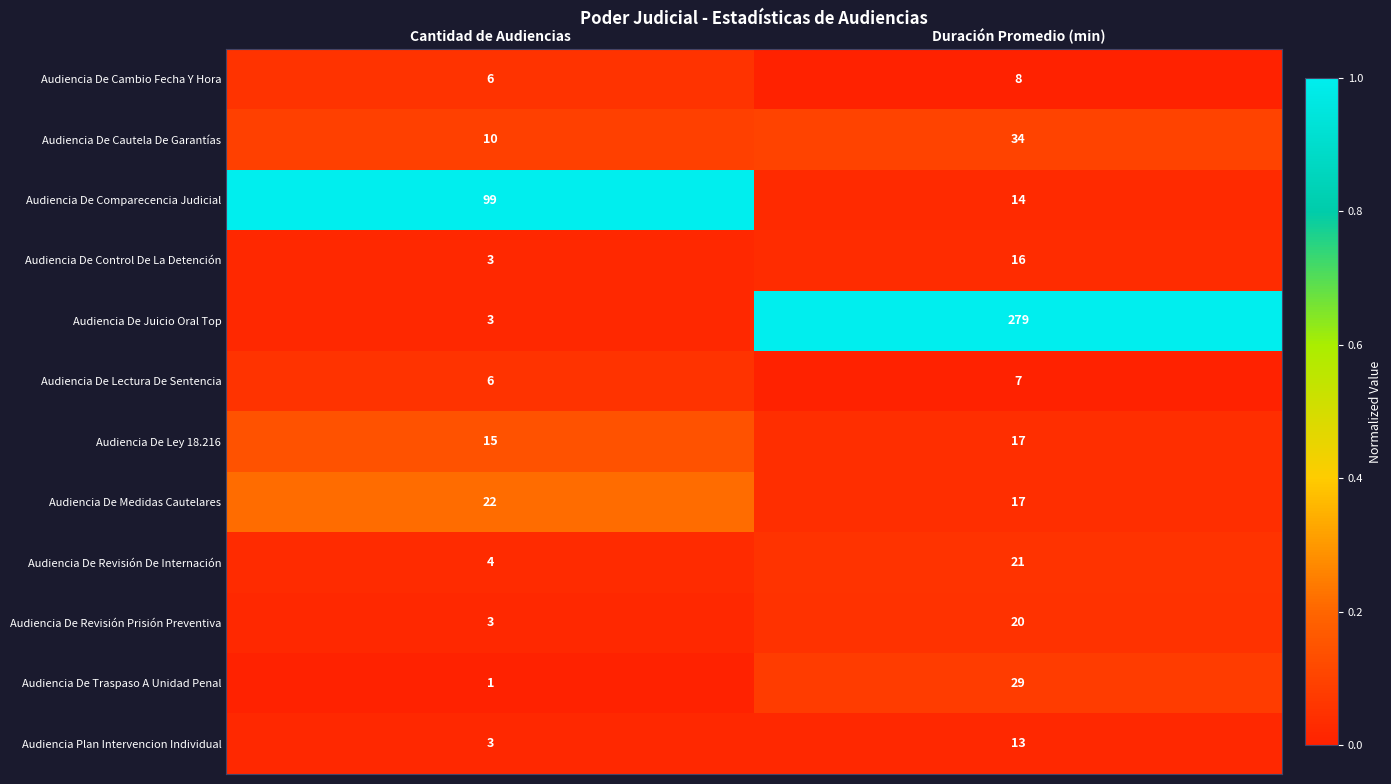

Which series has the largest range (max minus min)?

Audiencia De Juicio Oral Top